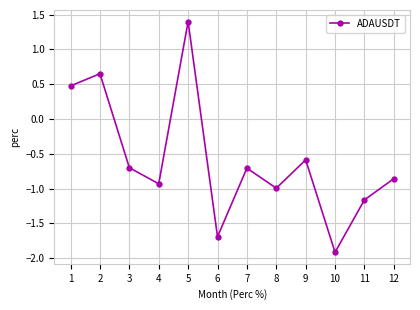

How many lines are shown in the chart?

1